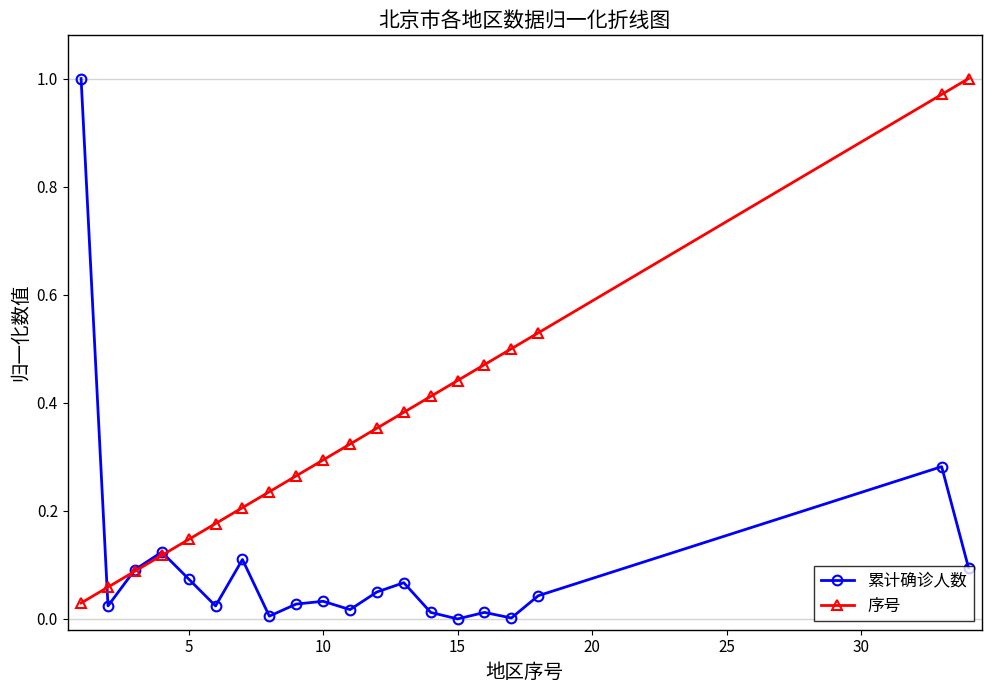

True or false: 累计确诊人数 has more than 0 interior local peaks.

True